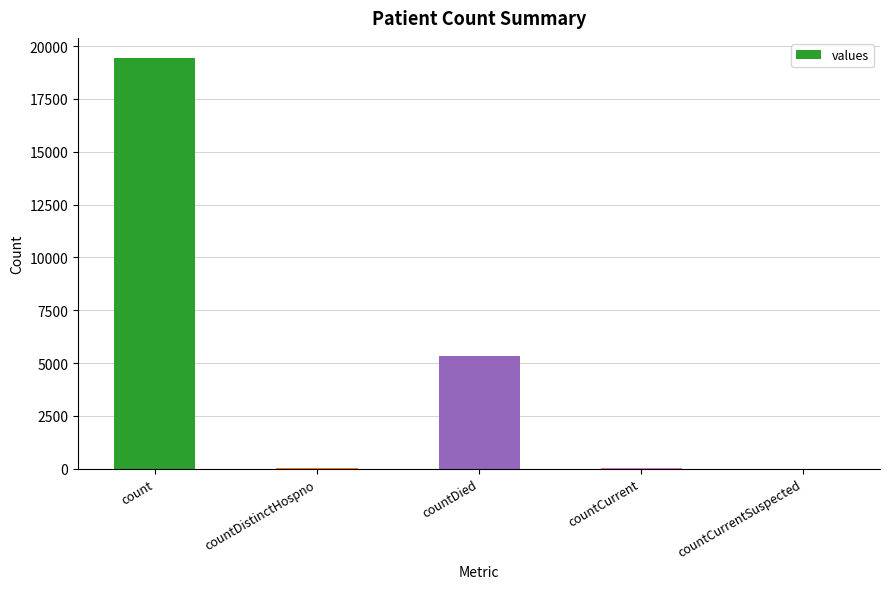

What is the sum of all values?

24875